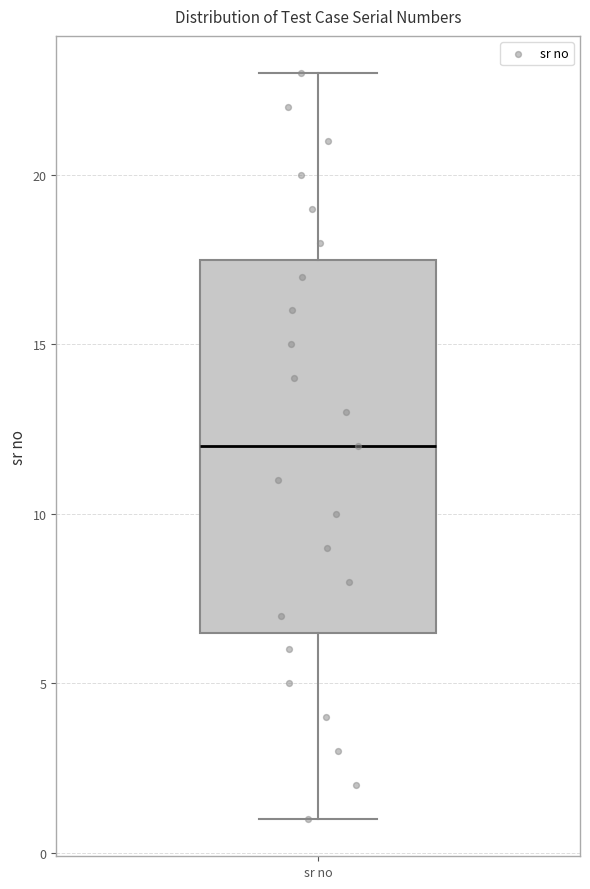

Transcribe this box plot: give where the median line is, the range the box spans, and where the two whiskers end, as read against the y-axis. The values are not printed on the chart, so give them approximately, as read against the axis.

median 12.0, box 6.5 to 17.5, whiskers 1.0 to 23.0